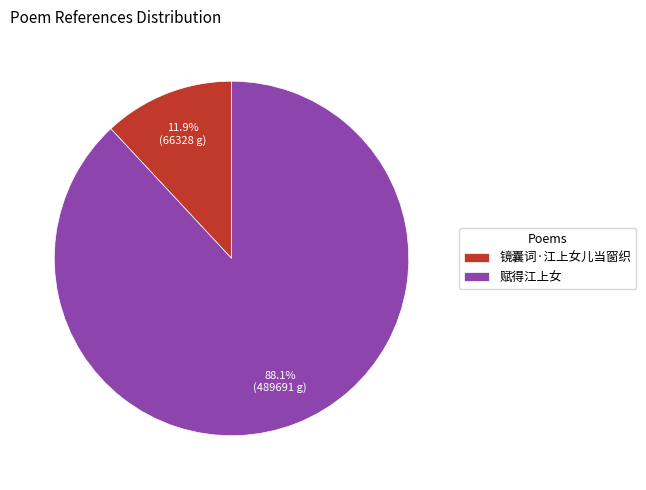

The 赋得江上女 slice represents 74% of the pie. True or false?

False